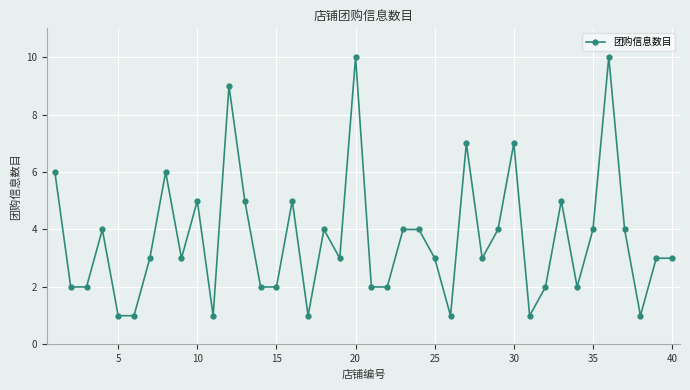

What is the value of the 36th point from the left?

10